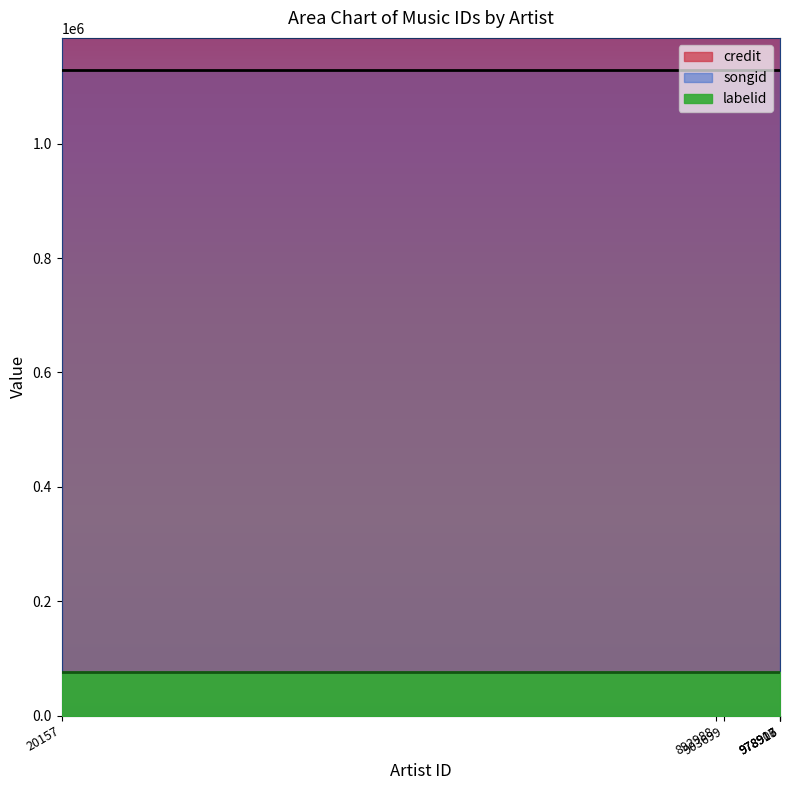

True or false: labelid and credit cross at least once.

False